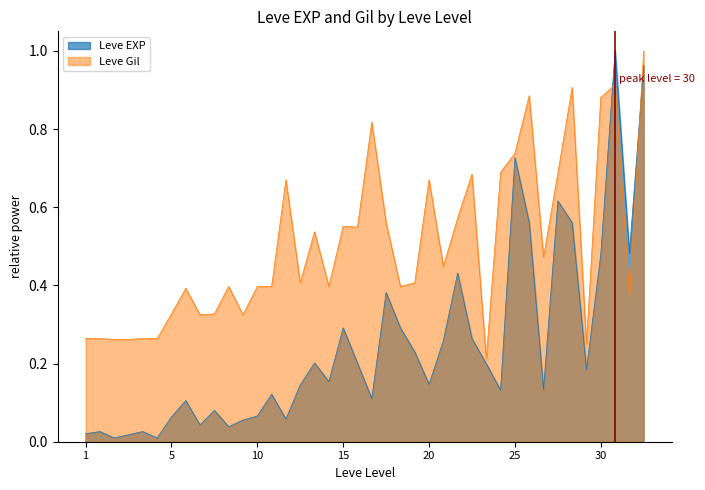

List the series in order of their overall mean, lowest first.

Leve EXP, Leve Gil